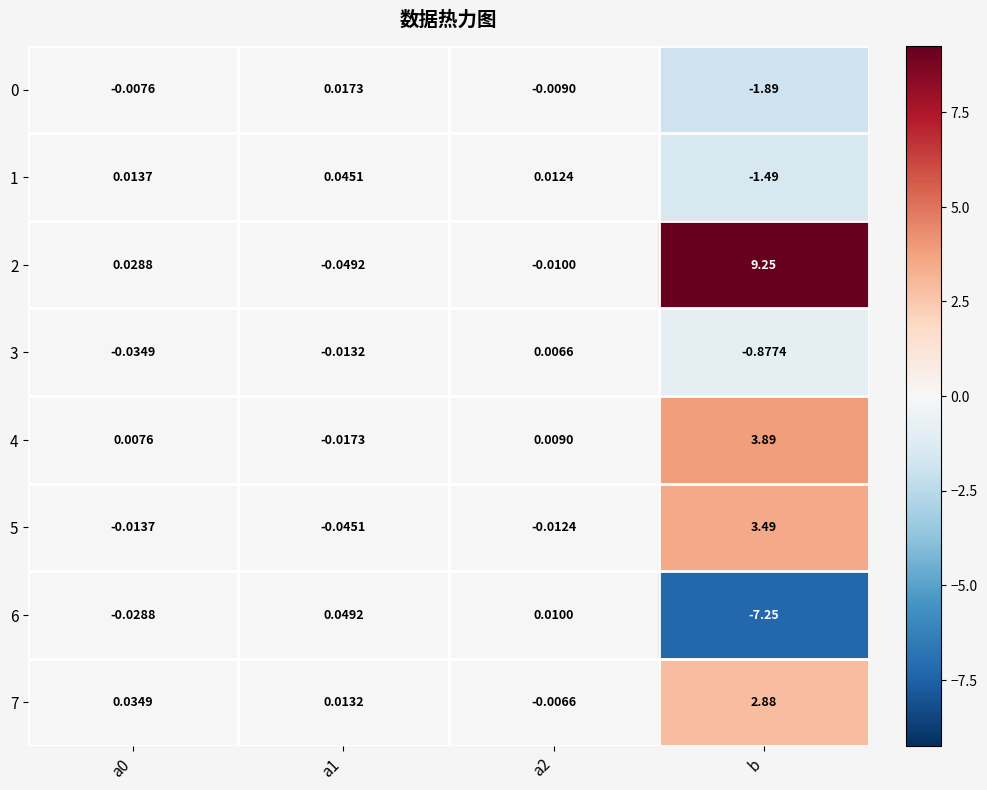

At which category is the sum across all series the highest?

b